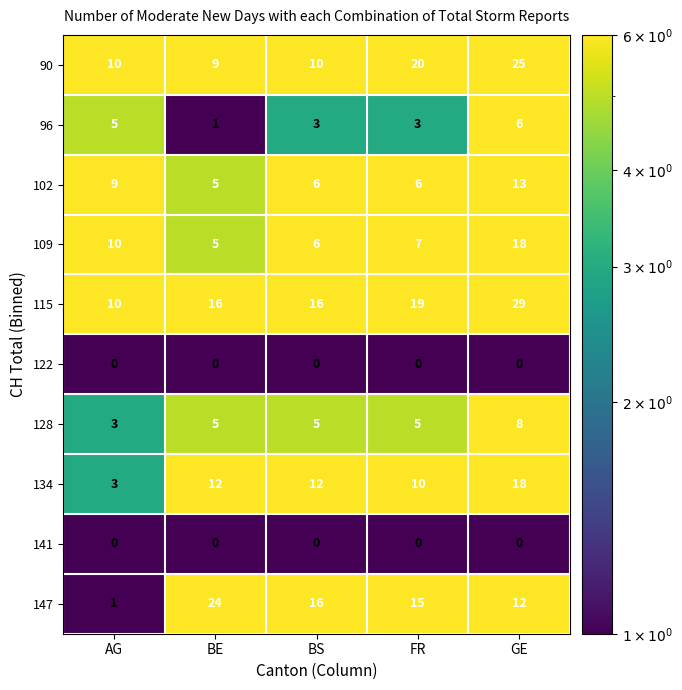

What is the difference between the maximum and second lowest values in the 96 series?

3